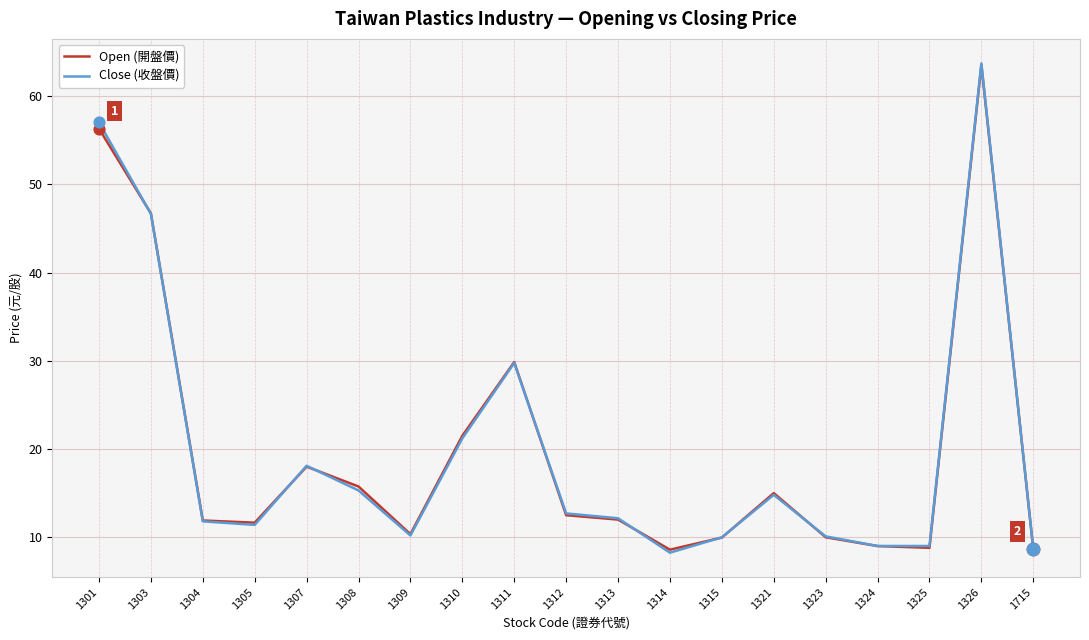

Is the value of Close (收盤價) at 1324 greater than the value of Open (開盤價) at 1311?

No